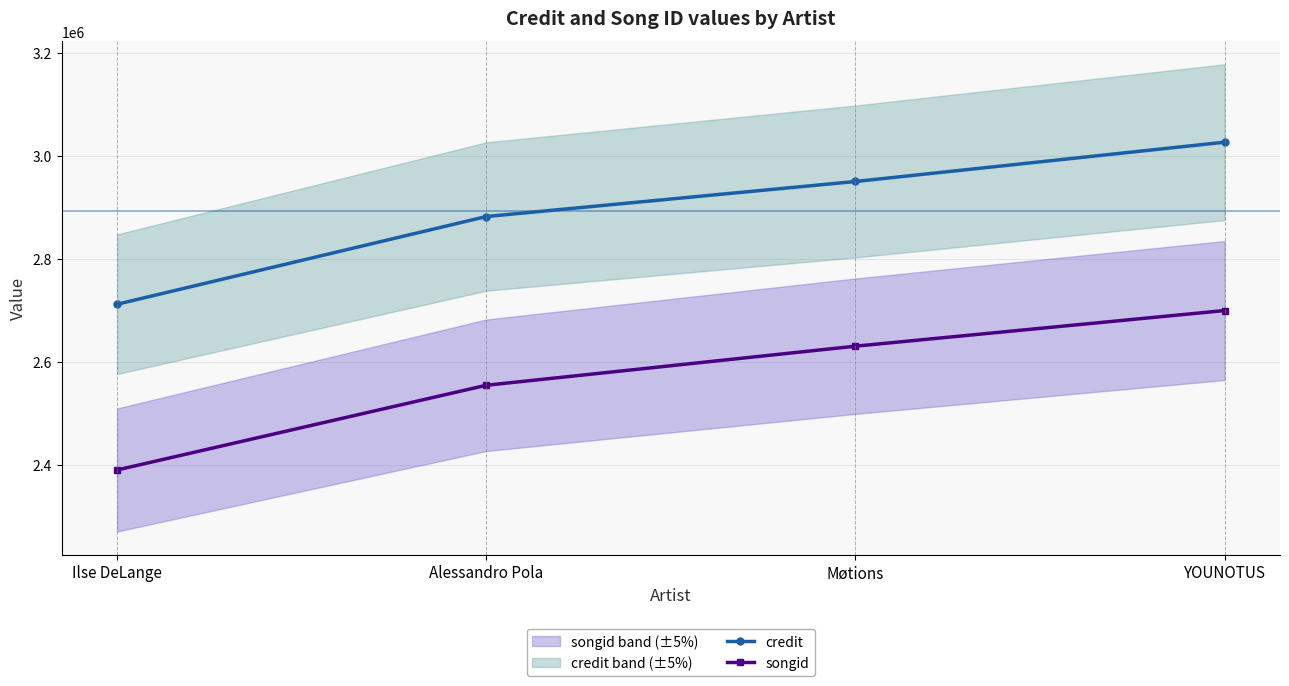

The songid series shows 2389904 at Ilse DeLange. True or false?

True